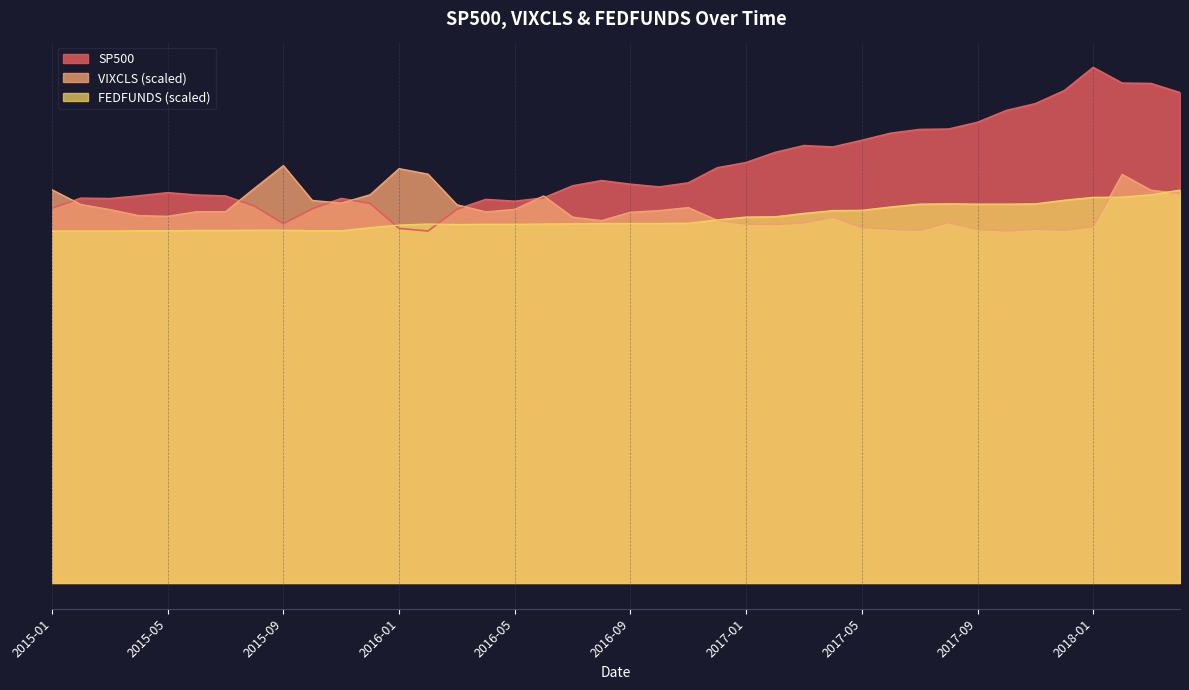

Is it true that SP500 equals 2082.2 at 2015-02?

True